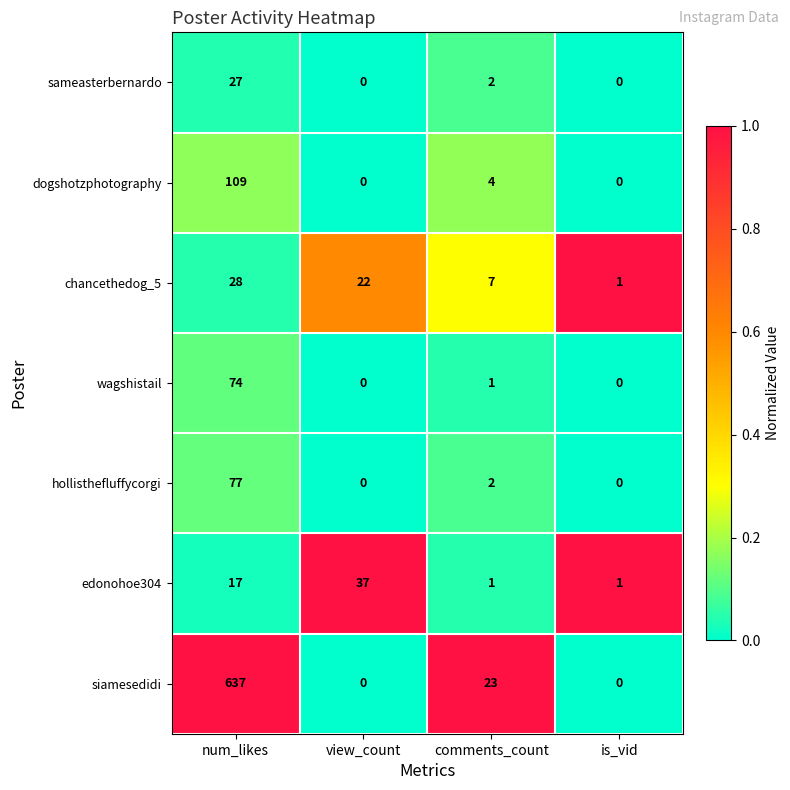

True or false: dogshotzphotography has a value of 25 at num_likes.

False